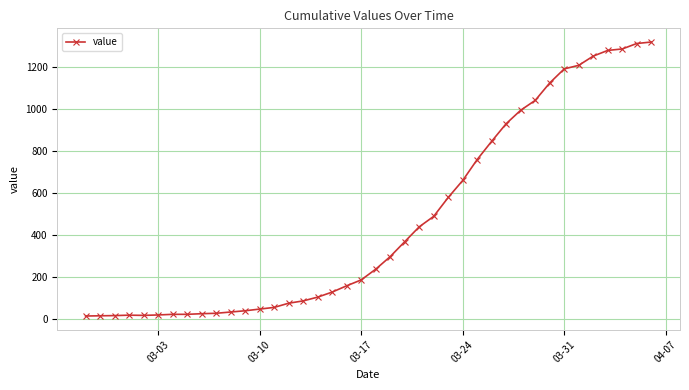

Is this an area chart (filled region under the line)?

No